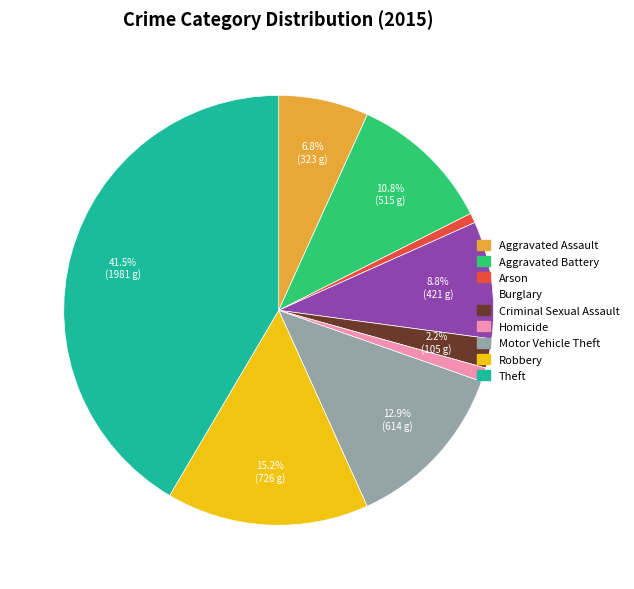

Which slice is the largest?

Theft